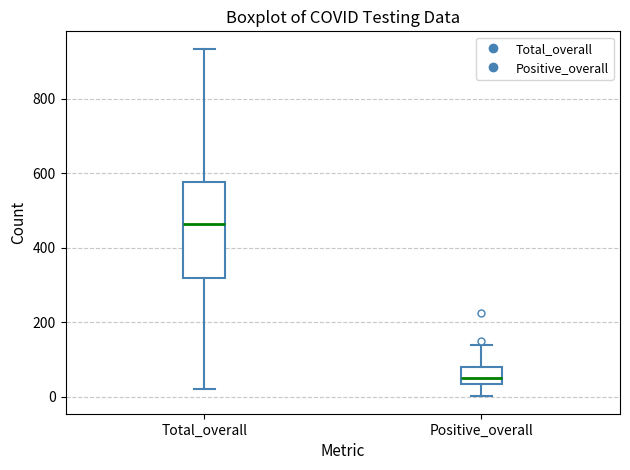

Comparing the boxes themselves (not the whiskers), which one is the tallest?

Total_overall